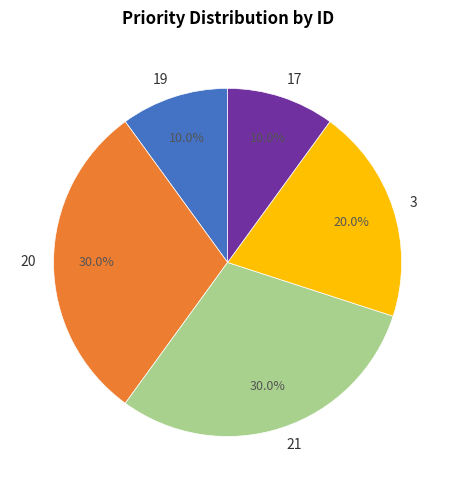

Approximately how many times larger is the value at 17 compared to 20?

0.3